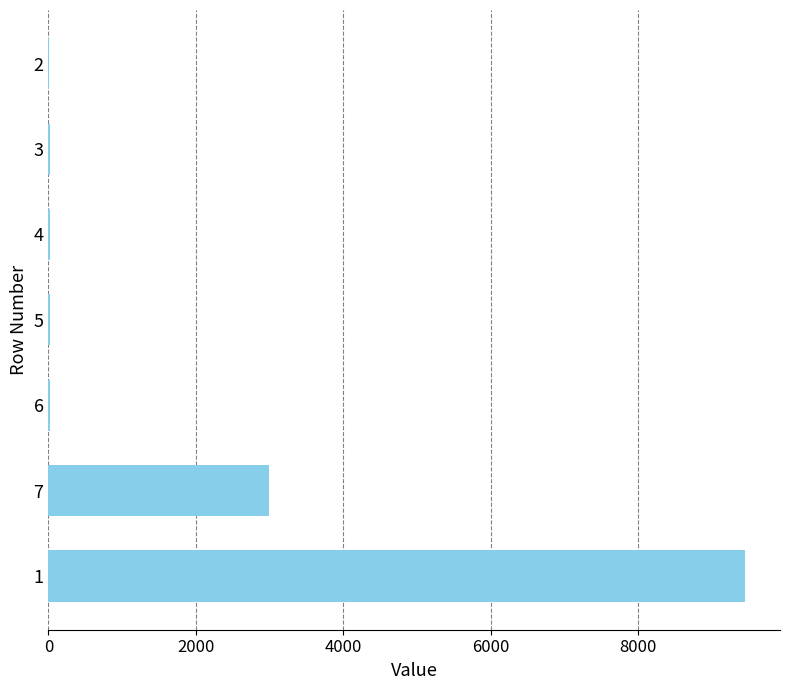

What is the change in value from 1 to 7?

-6463